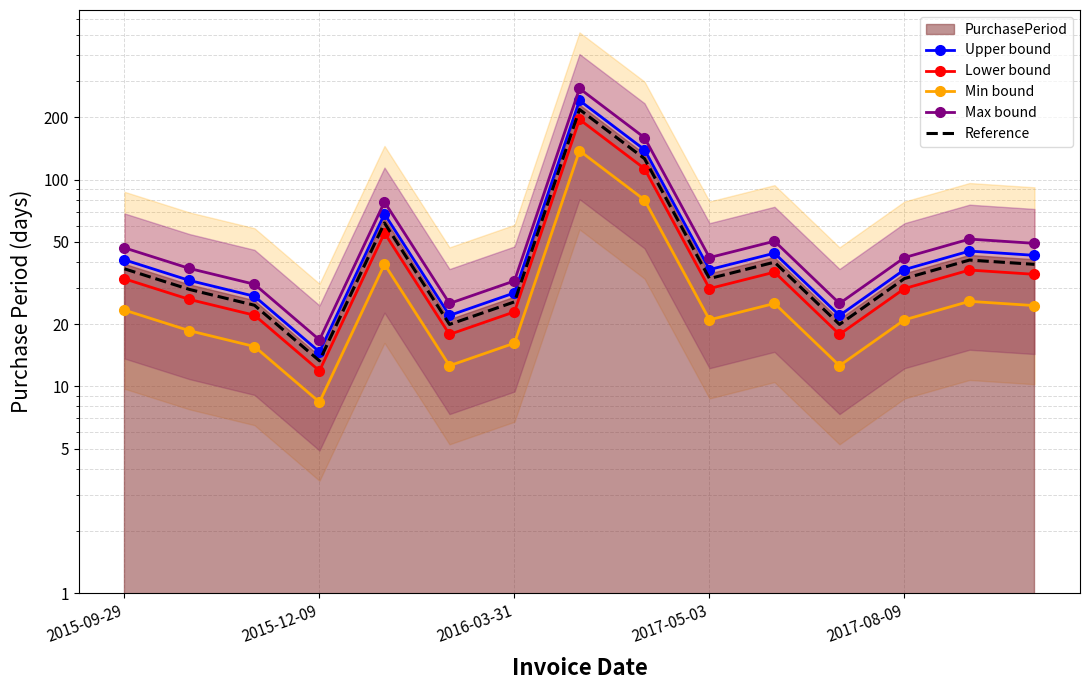

What is the value of the Upper bound point at the 8th from the left?

241.5